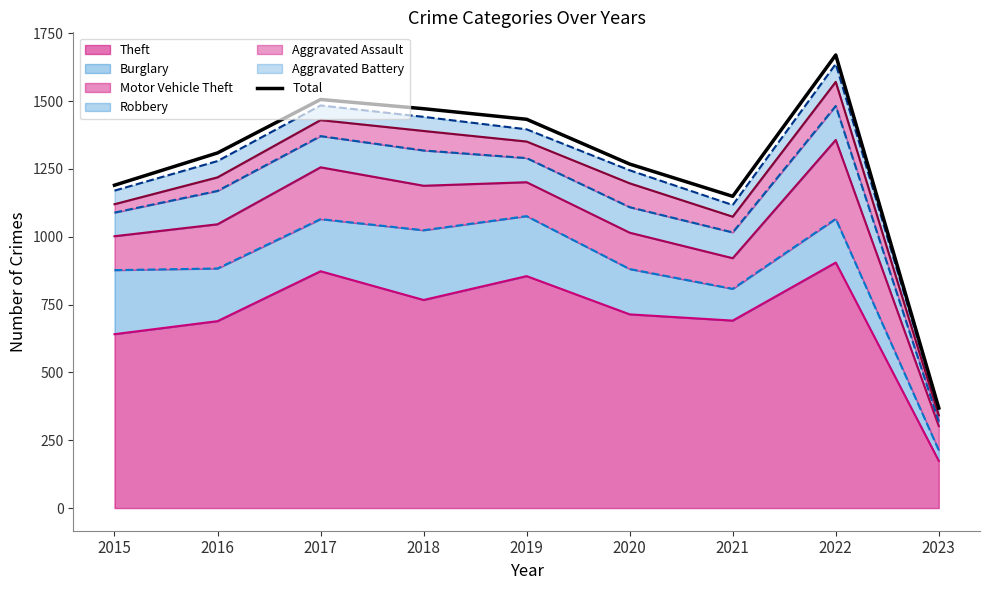

Where is the first local maximum?

2017